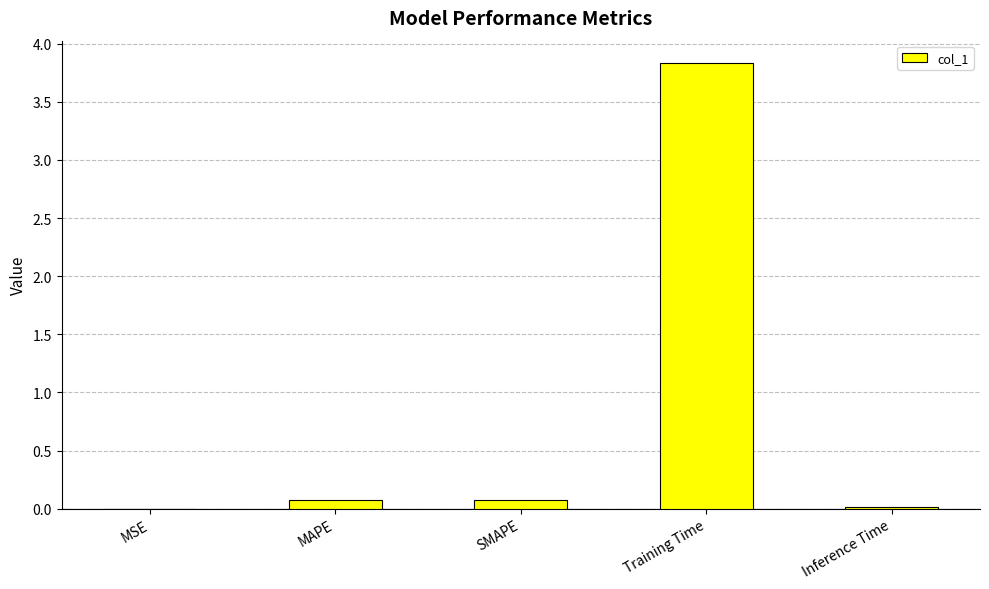

The chart shows a value of 3.8 at Training Time. True or false?

True